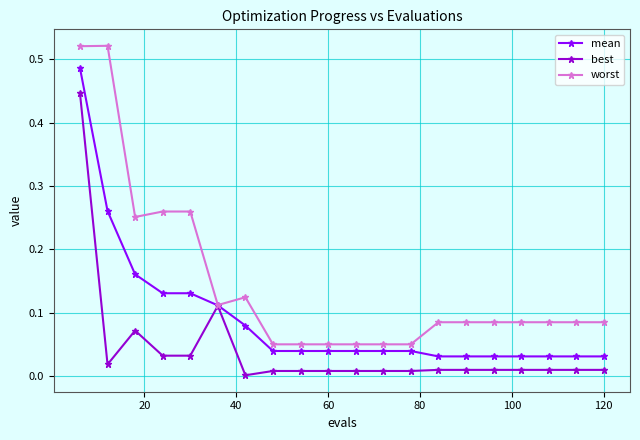

Rank the series by their maximum value, from highest to lowest.

worst, mean, best